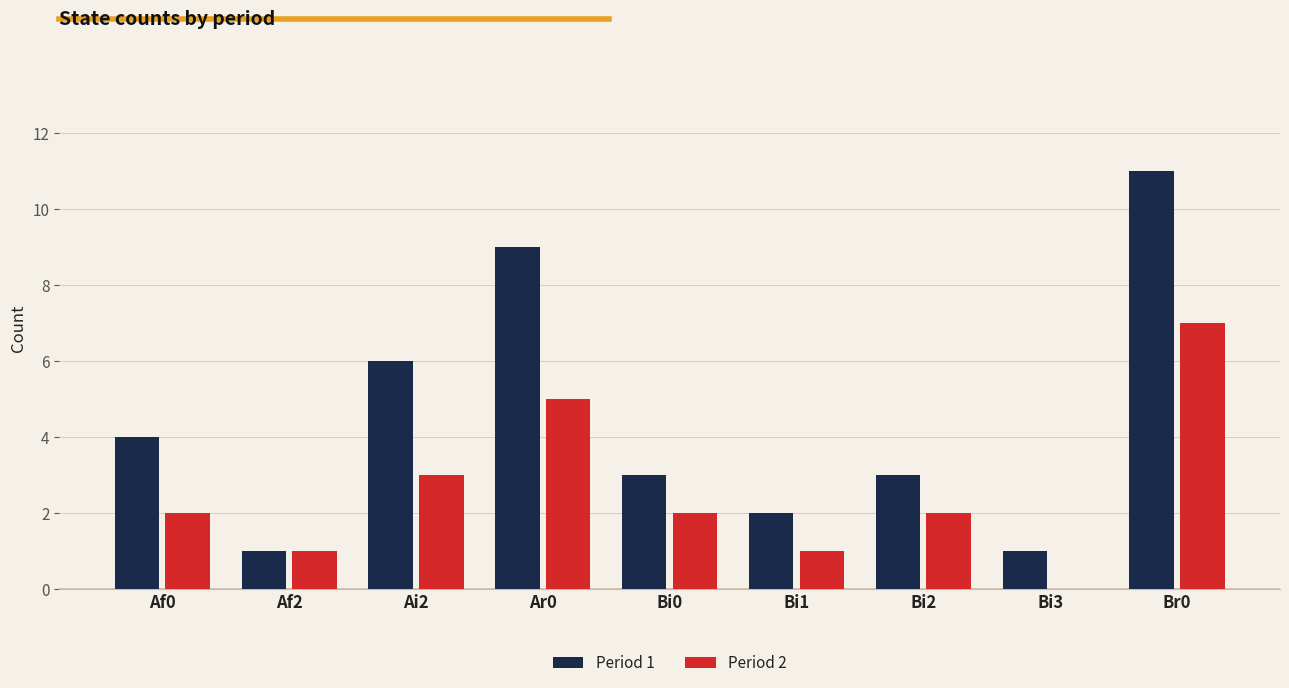

At which category does the chart reach its peak across all series?

Br0